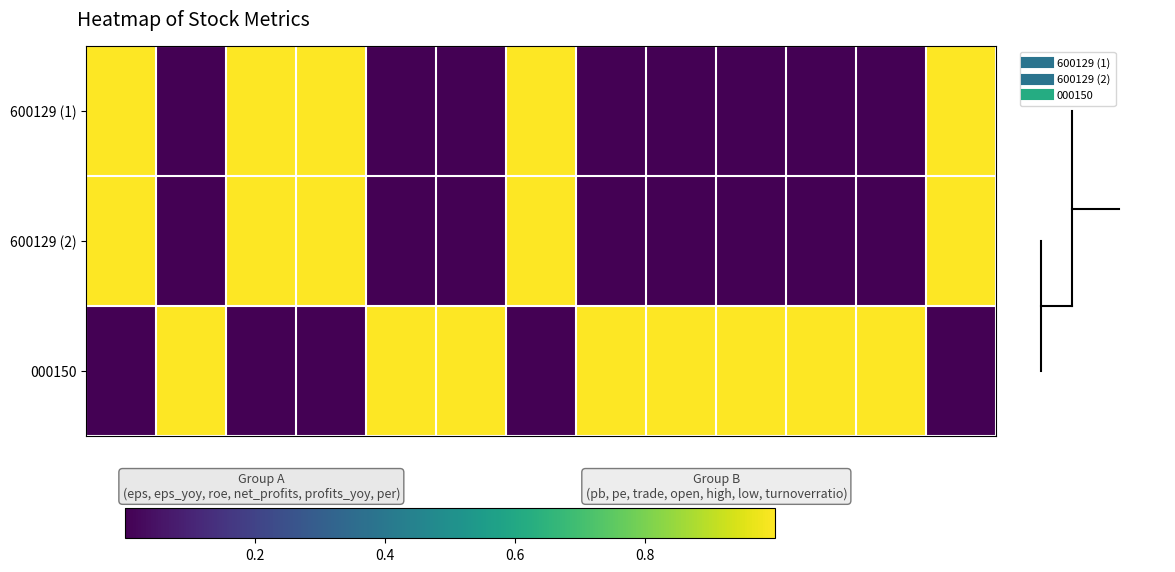

Which series has the largest range (max minus min)?

600129 (1)